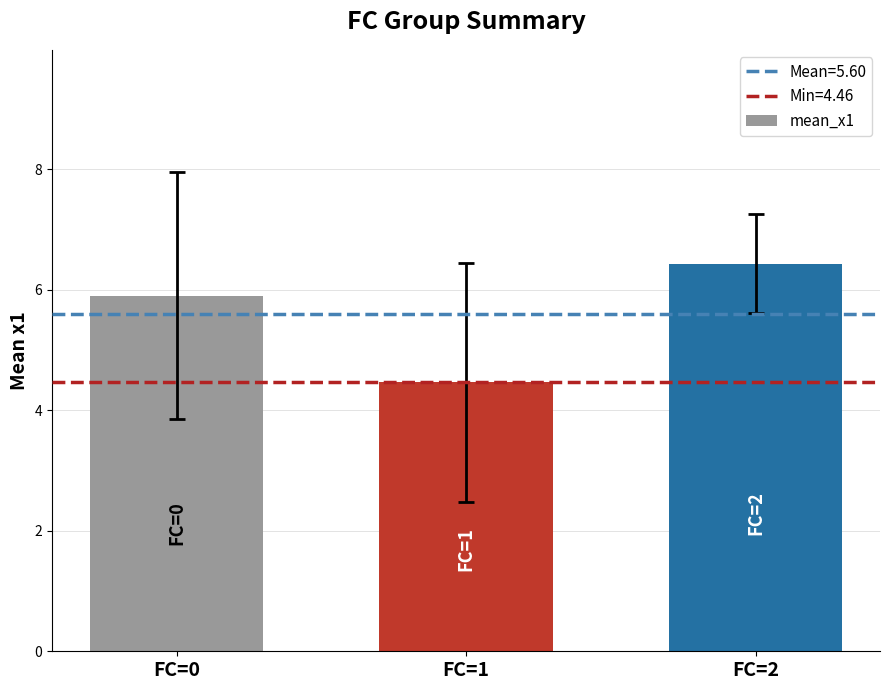

What is the minimum value shown in the chart?

4.5